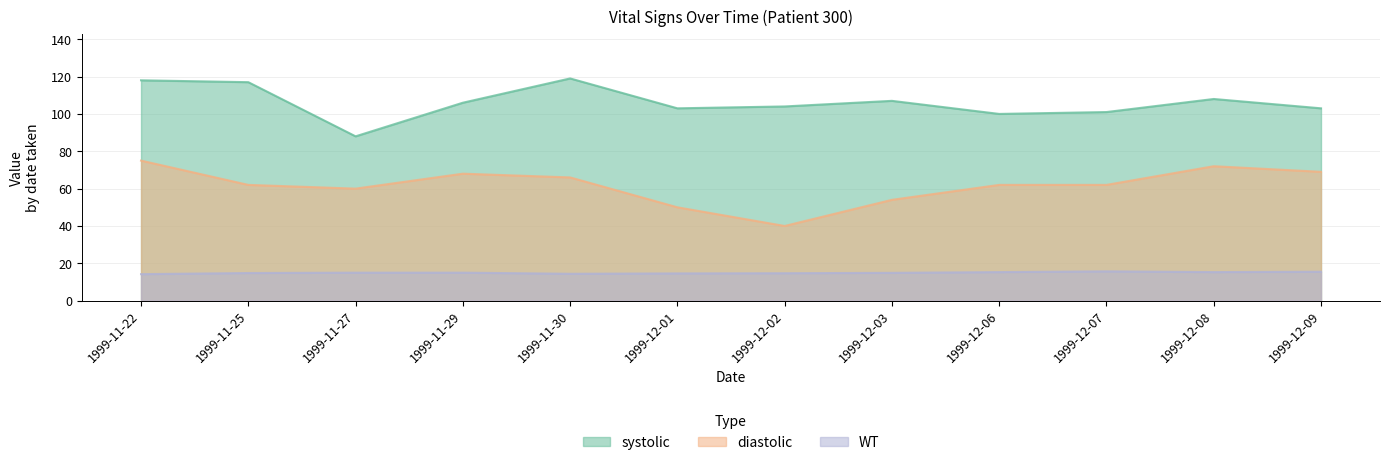

How many lines are shown in the chart?

3